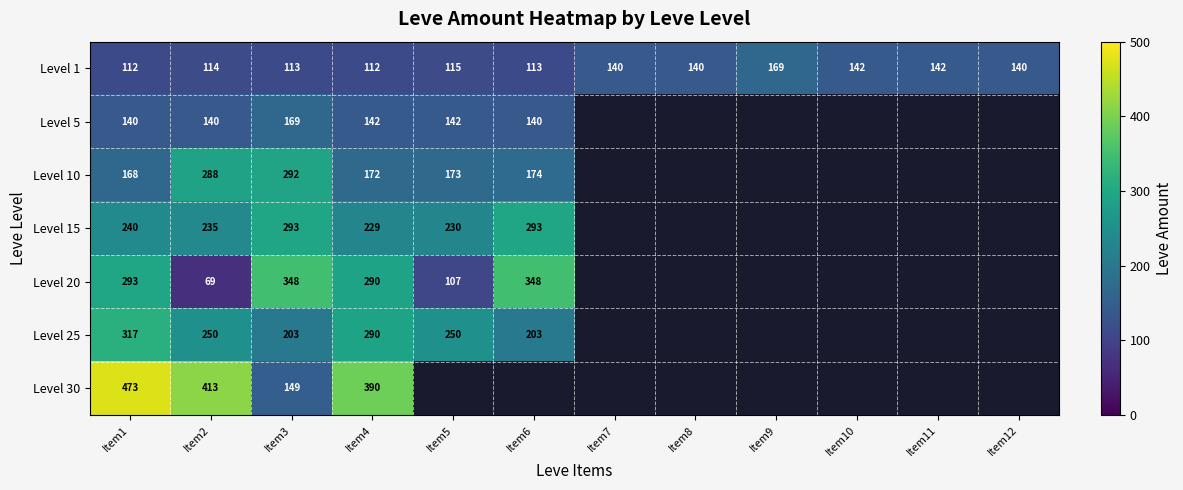

What is the highest value of the Level 1 series?

169